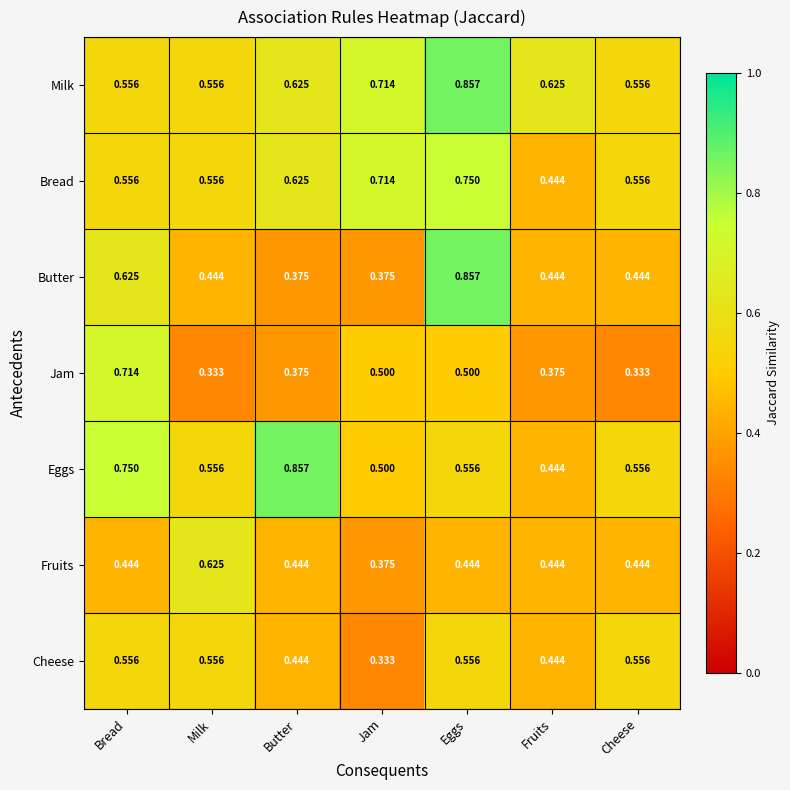

At which category is the sum across all series the highest?

Eggs